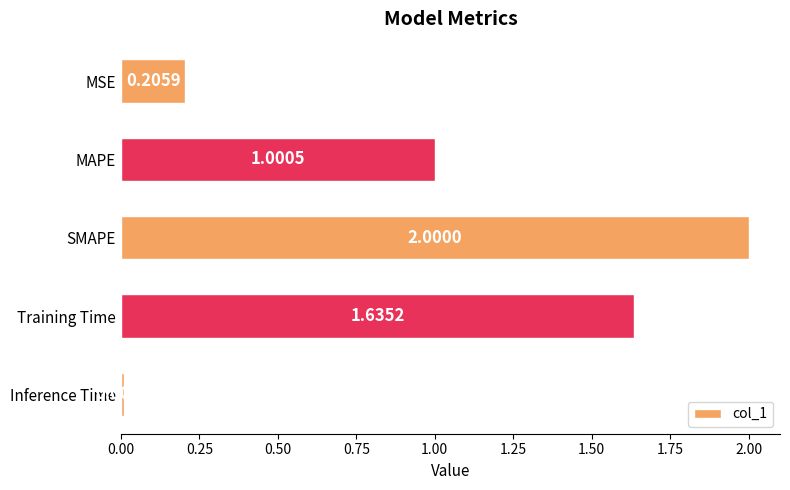

Rank the categories by value from highest to lowest.

SMAPE, Training Time, MAPE, MSE, Inference Time